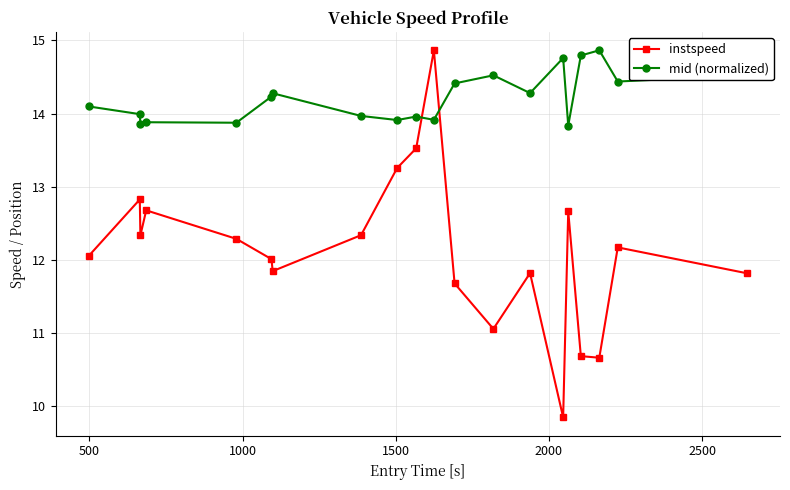

After their last crossing, which series has the higher values: mid (normalized) or instspeed?

mid (normalized)